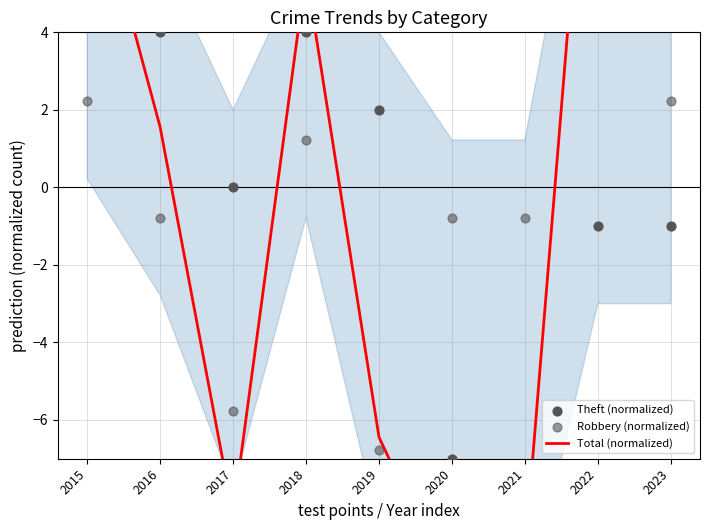

Which series has the largest Y range (max minus min)?

Total (normalized)